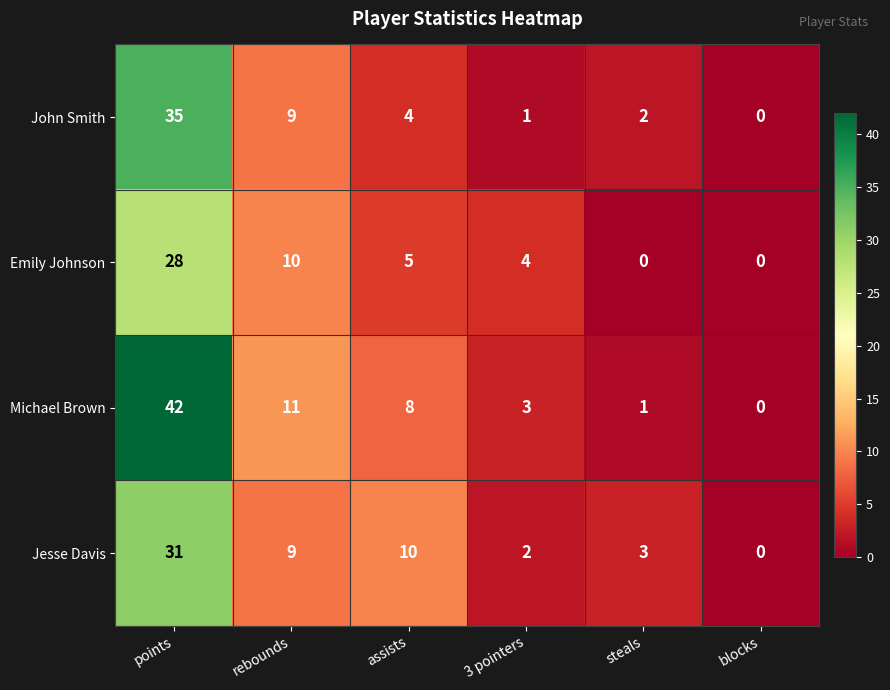

At which category is the sum across all series the highest?

points